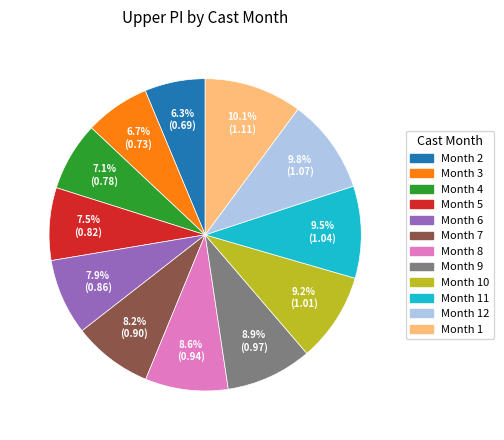

Is there a majority slice in this chart?

No